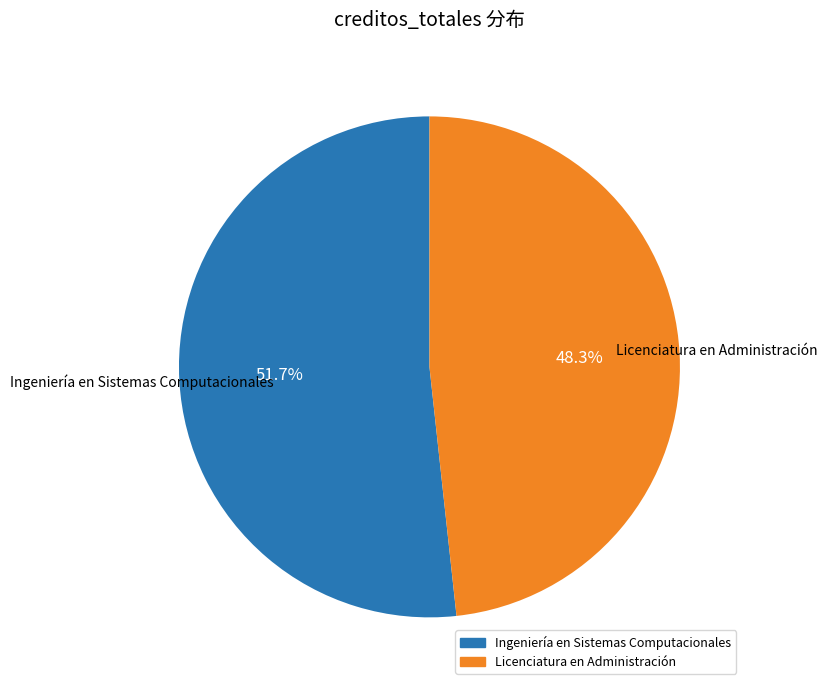

Approximately how many times larger is the value at Ingeniería en Sistemas Computacionales compared to Licenciatura en Administración?

1.1